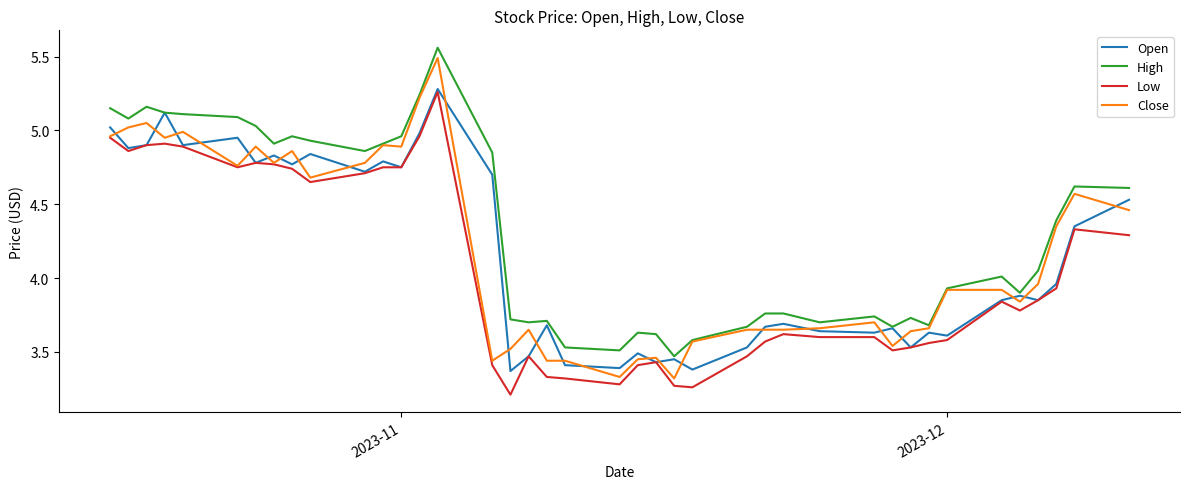

True or false: High and Low cross at least once.

False